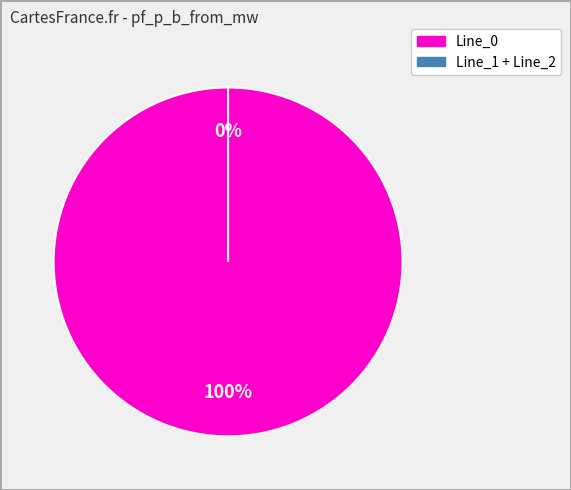

Rank the categories by value from lowest to highest.

Line_2, Line_1, Line_0